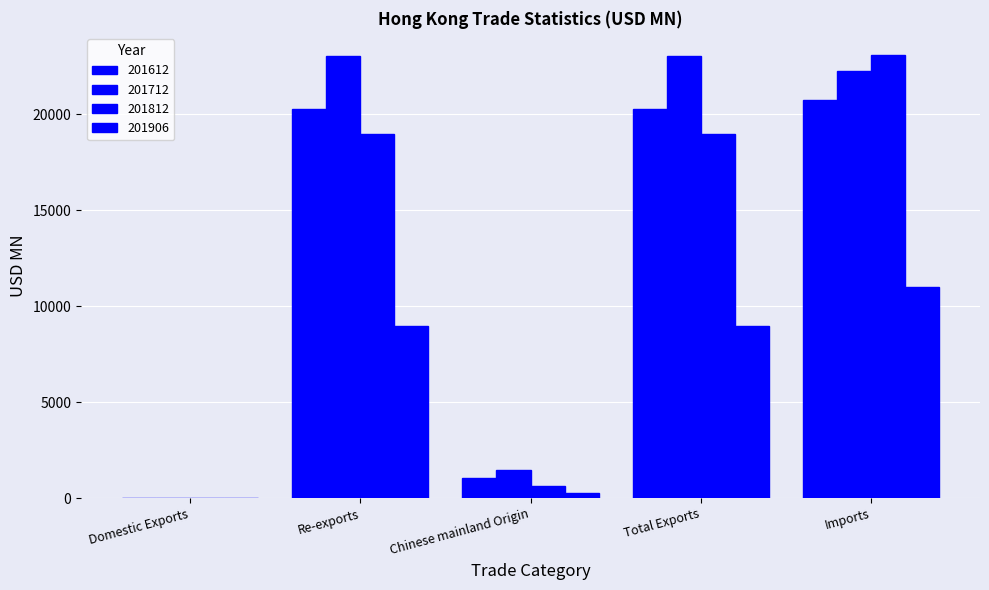

At which label does 201812 first exceed 18956?

Re-exports